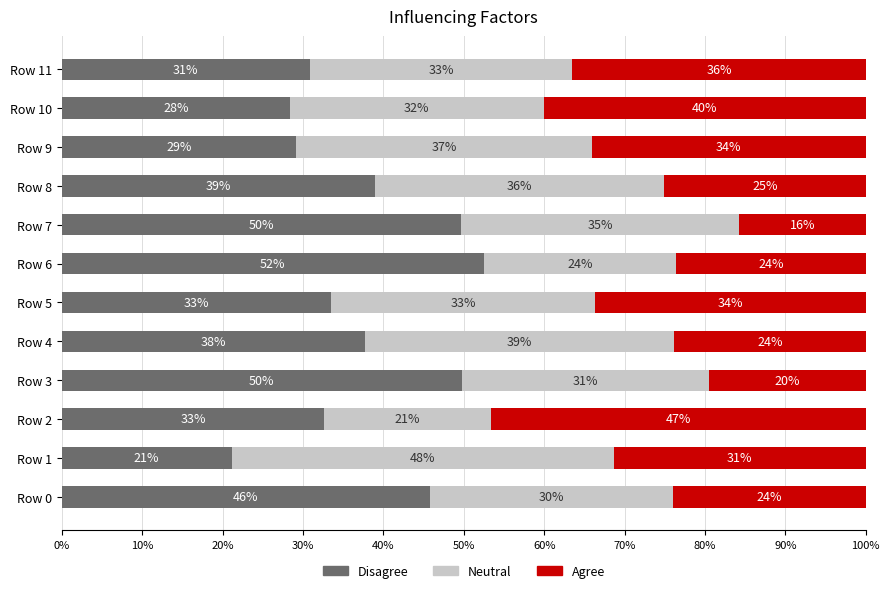

At which label does Disagree reach its minimum?

Row 1